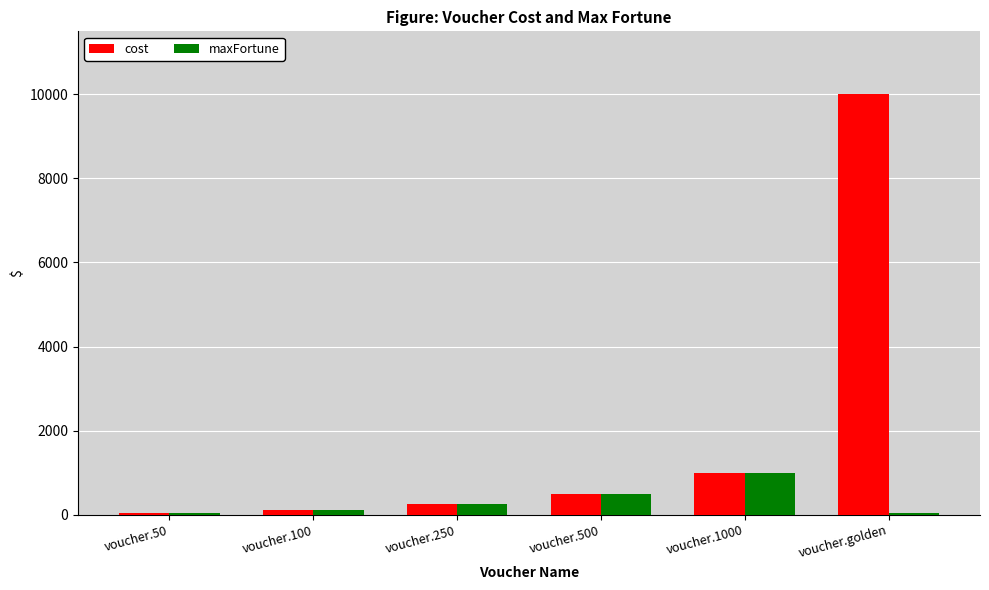

List the series in order of their overall mean, highest first.

cost, maxFortune